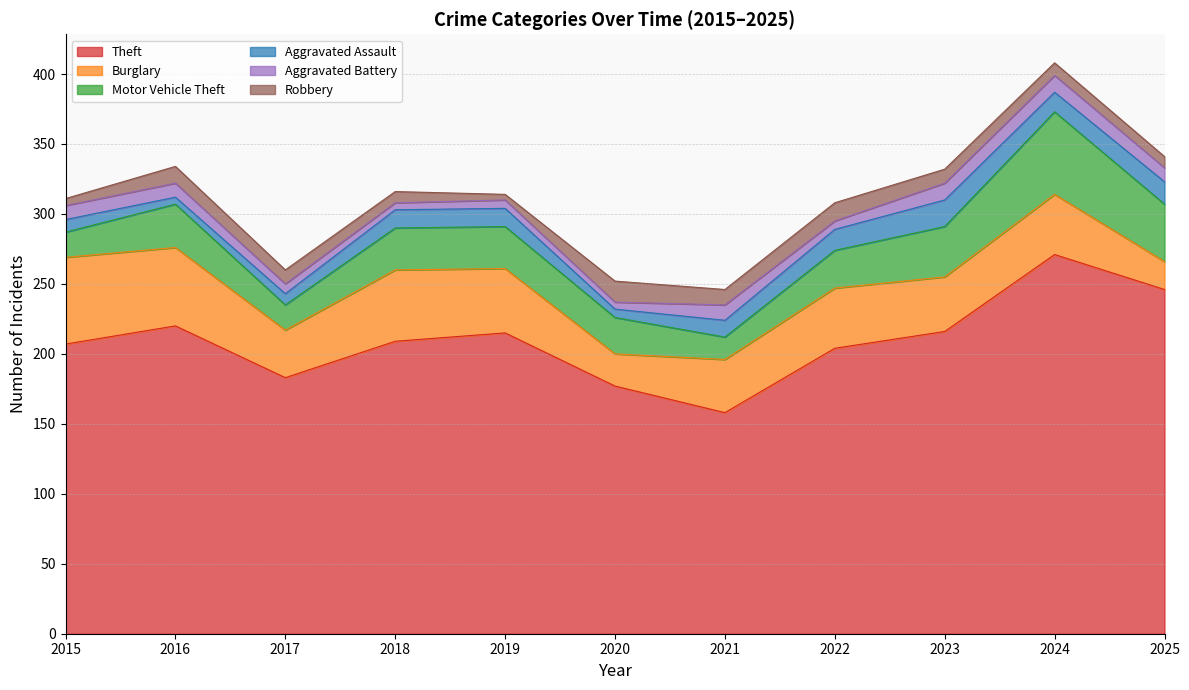

What is the difference between the maximum and minimum values in the Aggravated Assault series?

14